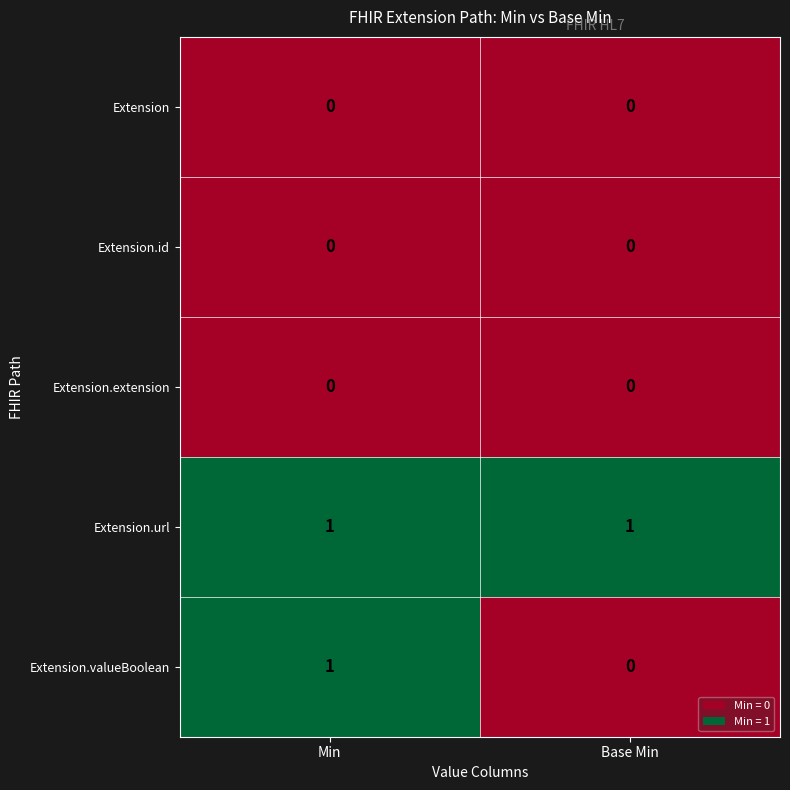

The Extension.id series shows 0 at Base Min. True or false?

True